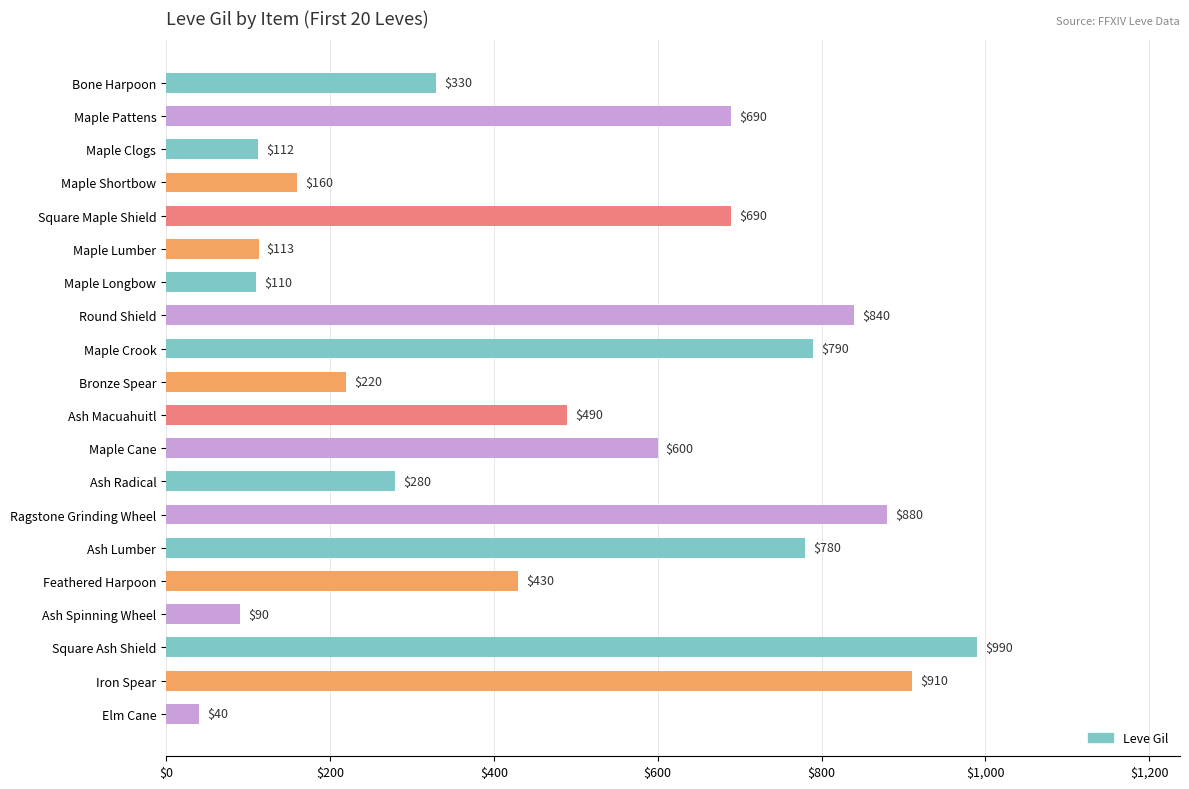

Reading bottom to top, transcribe all the data shown in this chart.

Elm Cane=40	Iron Spear=910	Square Ash Shield=990	Ash Spinning Wheel=90	Feathered Harpoon=430	Ash Lumber=780	Ragstone Grinding Wheel=880	Ash Radical=280	Maple Cane=600	Ash Macuahuitl=490	Bronze Spear=220	Maple Crook=790	Round Shield=840	Maple Longbow=110	Maple Lumber=113	Square Maple Shield=690	Maple Shortbow=160	Maple Clogs=112	Maple Pattens=690	Bone Harpoon=330